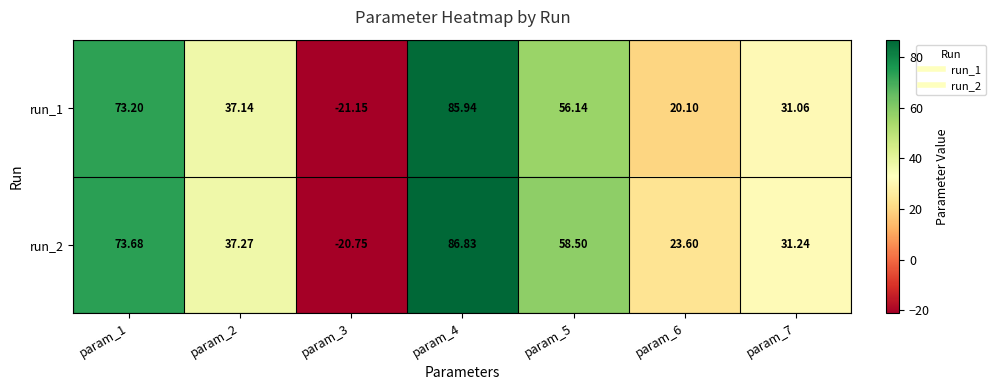

How many values in run_2 are above zero?

6